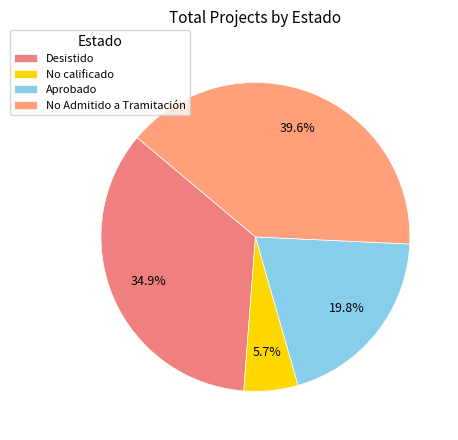

What is the smallest slice in the pie chart?

No calificado